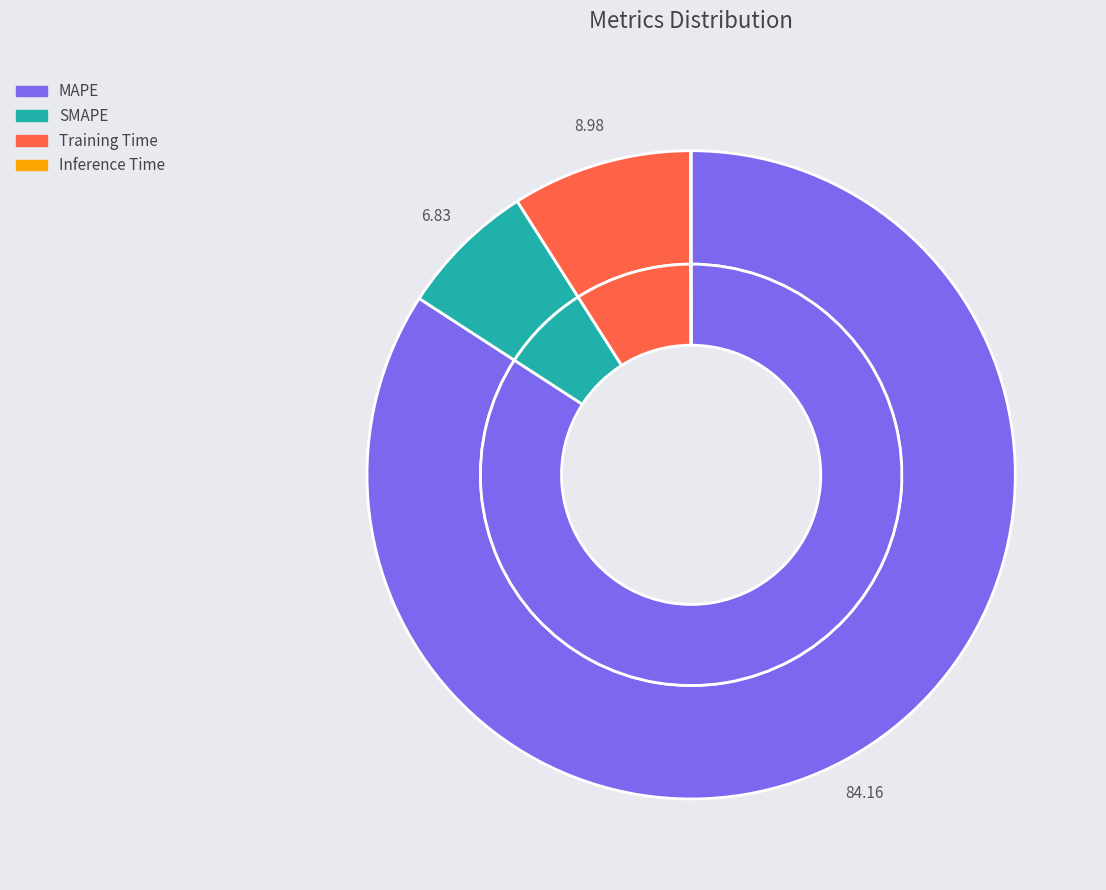

Rank the categories by value from lowest to highest.

Inference Time, SMAPE, Training Time, MAPE